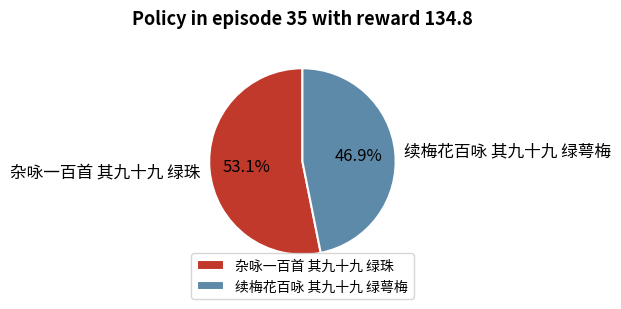

To the nearest percent, what is the difference between the largest and smallest slice percentages?

6%